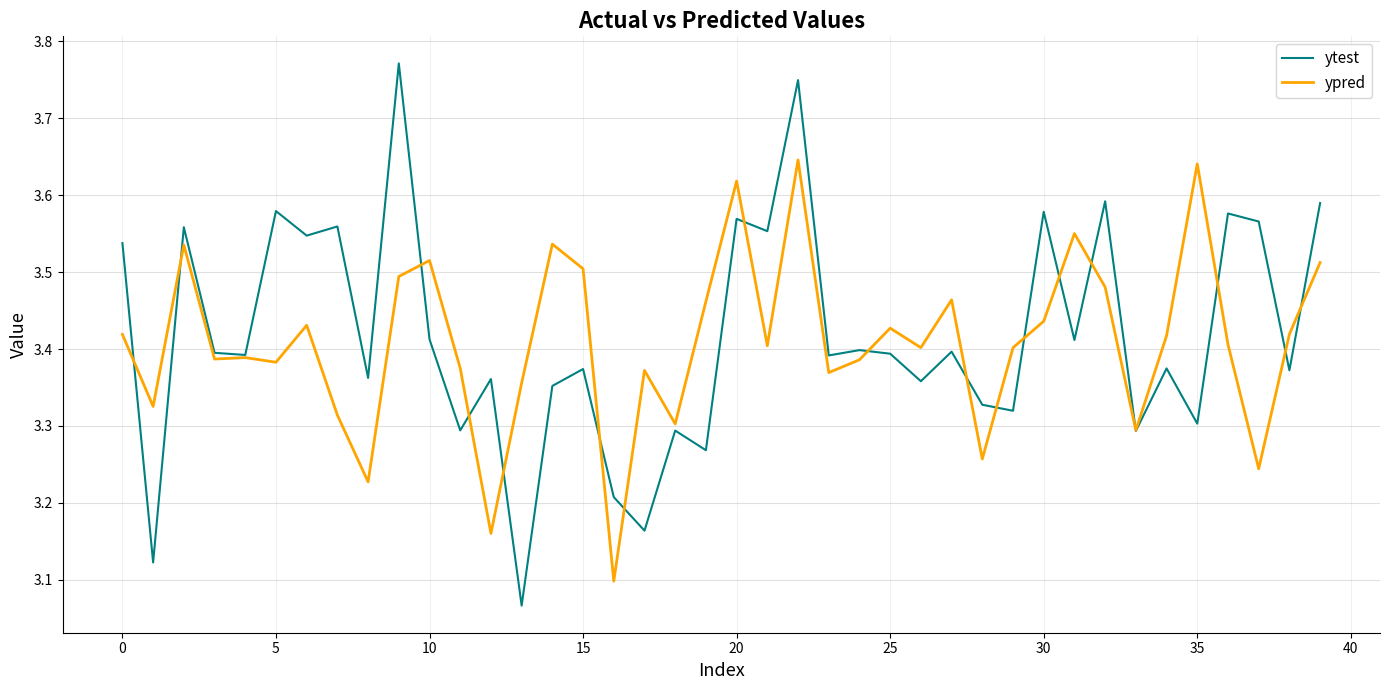

List the series in order of their peak value, lowest first.

ypred, ytest